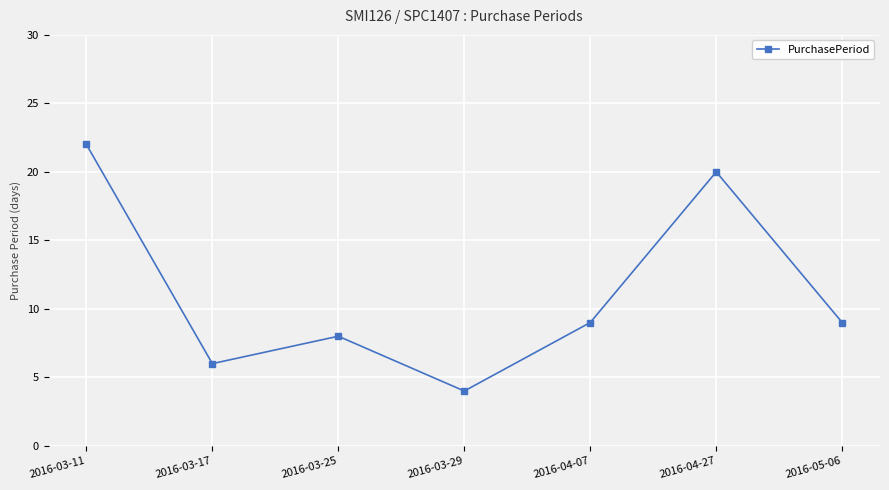

How many categories are shown in the chart?

7